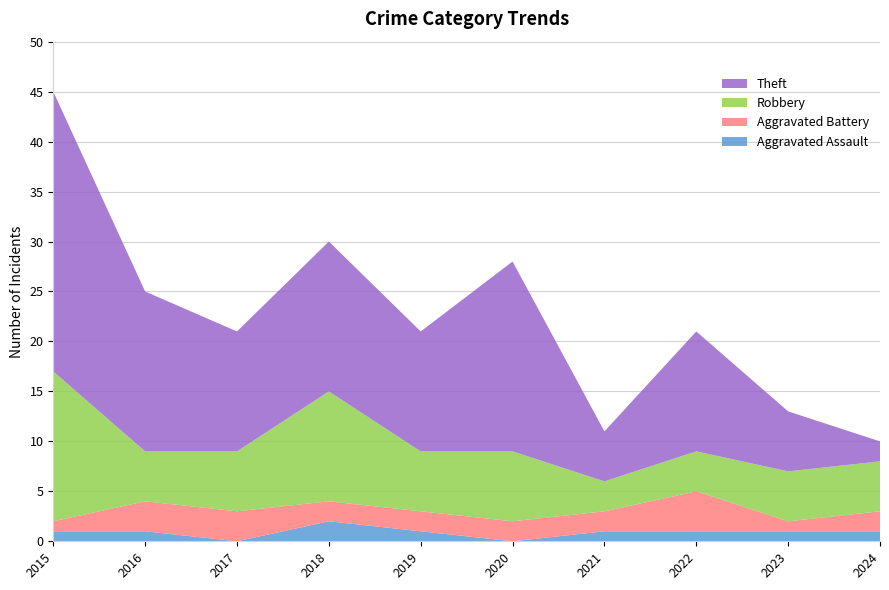

Reading left to right, extract all data points from this chart.

Aggravated Assault: 1	1	0	2	1	0	1	1	1	1
Aggravated Battery: 1	3	3	2	2	2	2	4	1	2
Robbery: 15	5	6	11	6	7	3	4	5	5
Theft: 28	16	12	15	12	19	5	12	6	2